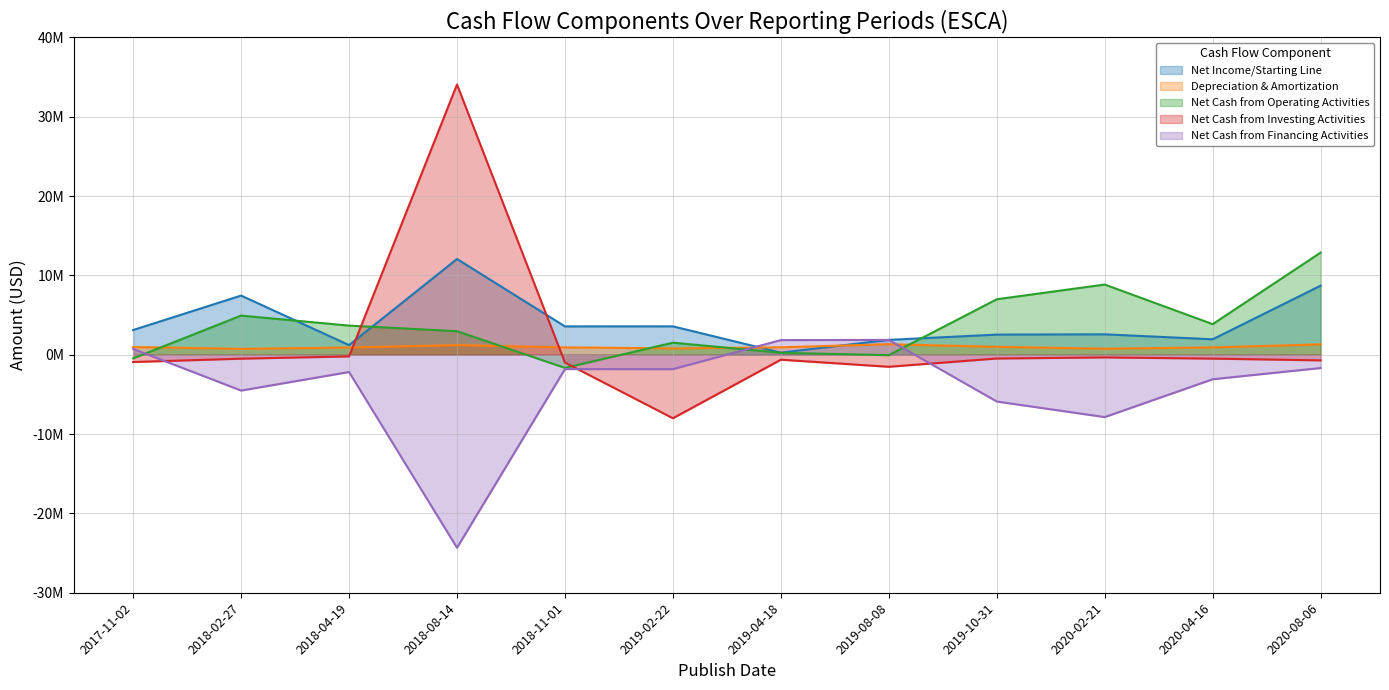

How many lines are shown in the chart?

5